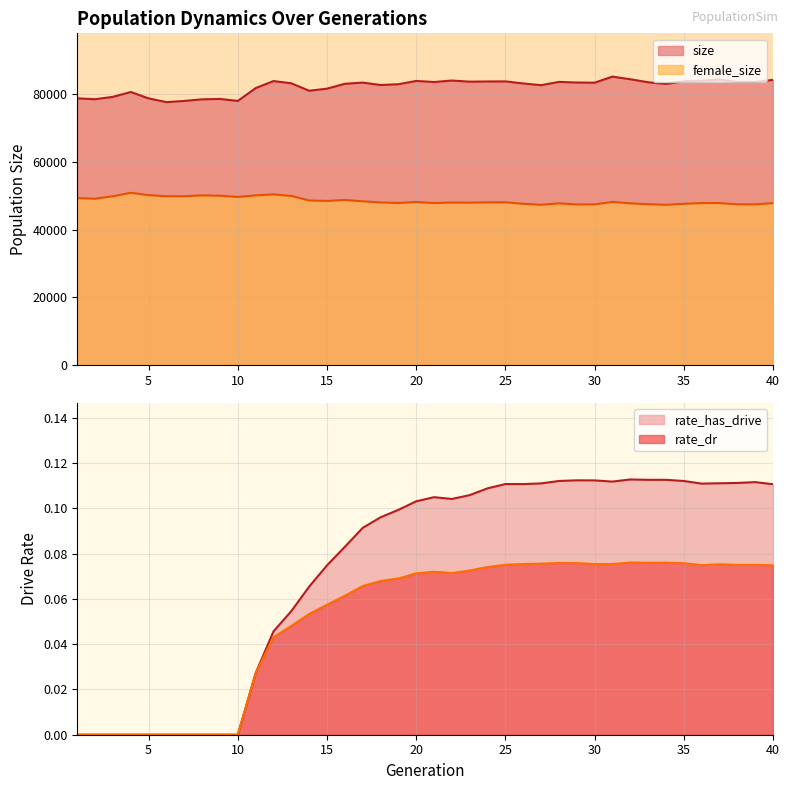

Between 17 and 23, which is larger?

23